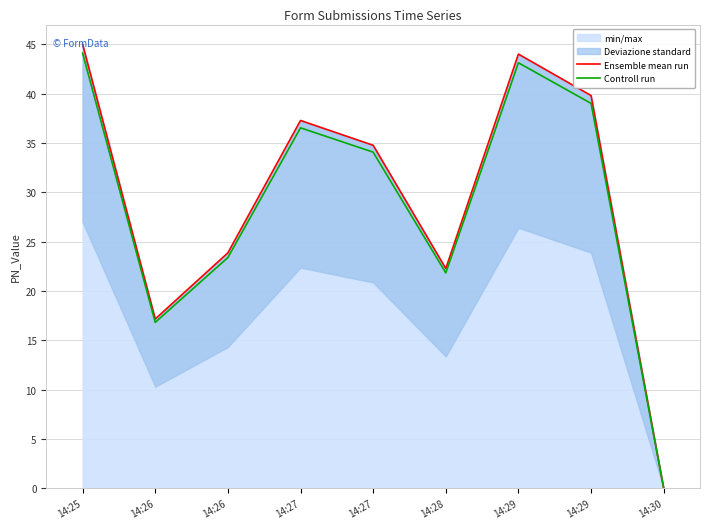

At how many categories does at least one series exceed 35?

4